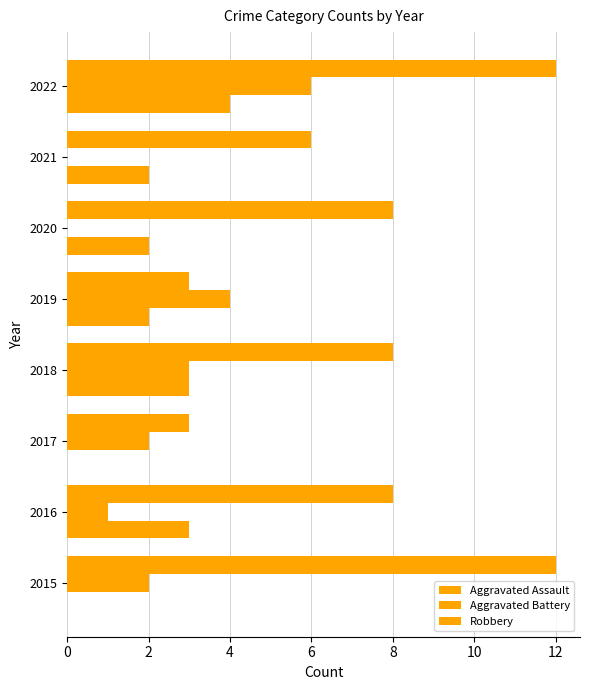

How many data points does each series have?

8